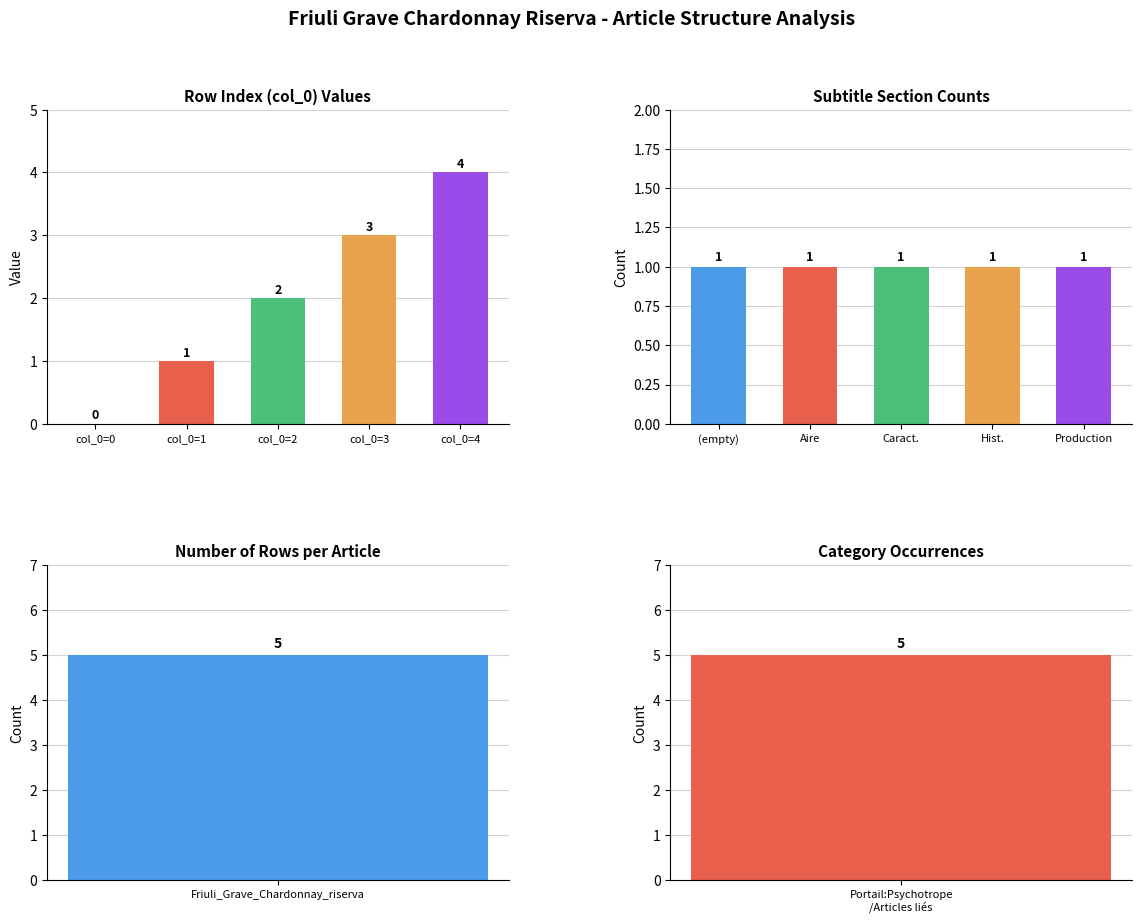

How many values in the col_0 series are below 2?

2